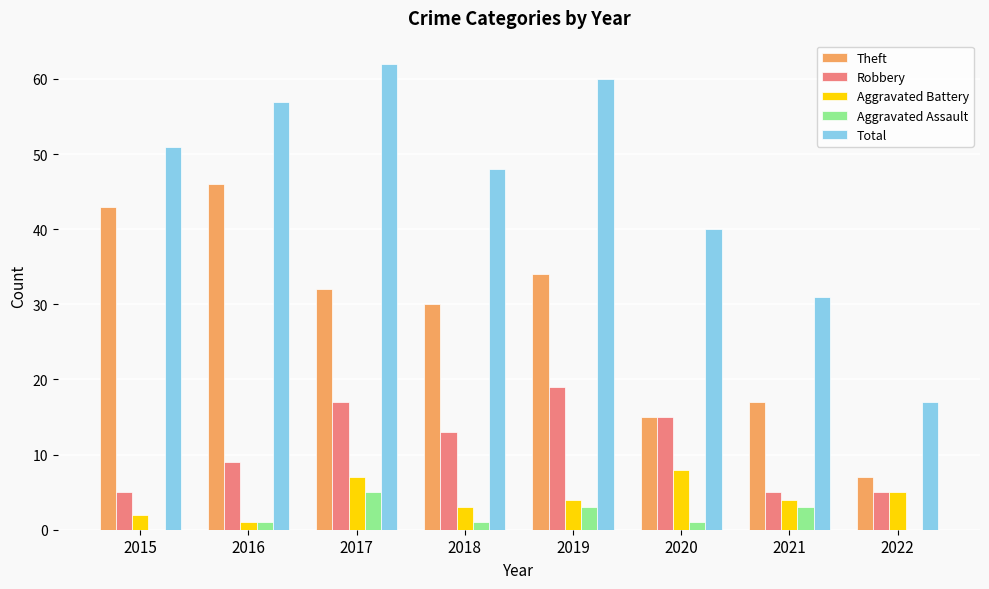

Where is Total nearest to the value 39?

2020